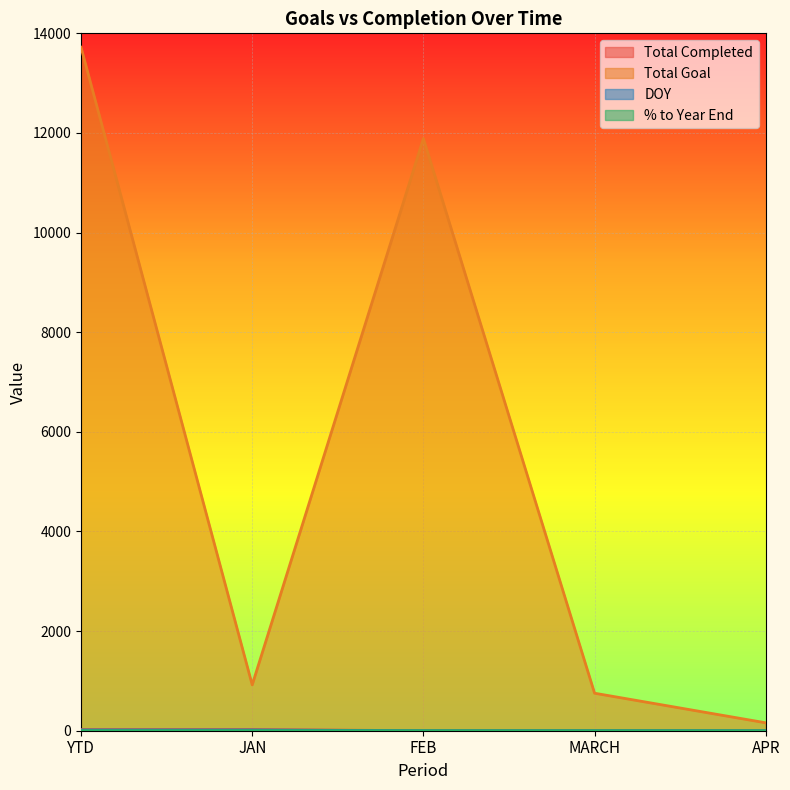

True or false: % to Year End and Total Goal cross at least once.

False